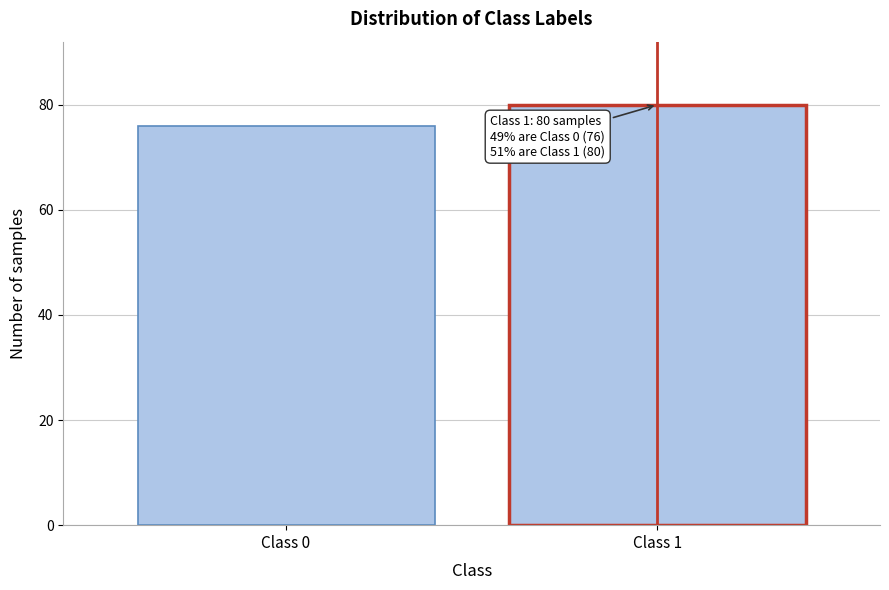

Reading left to right, list all the values displayed in this chart.

Class 0=76	Class 1=80